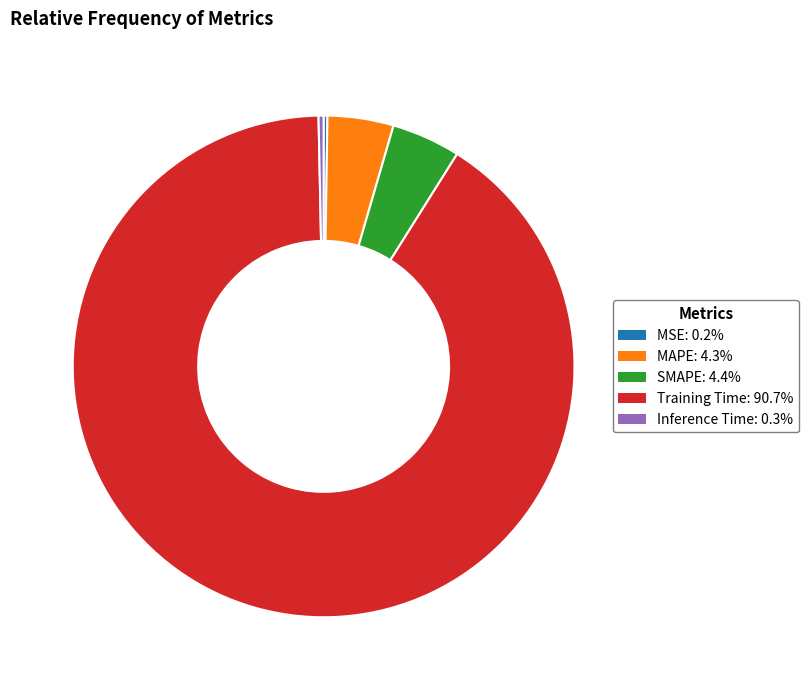

Does any single category account for the majority?

Yes